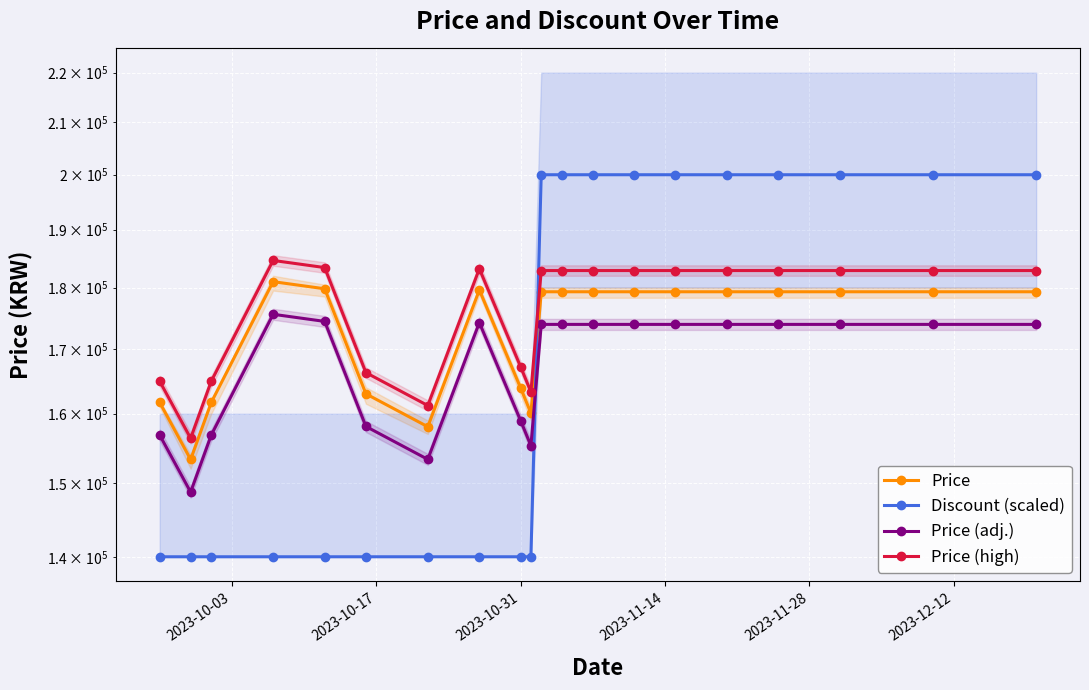

At how many categories does at least one series exceed 164471?

17